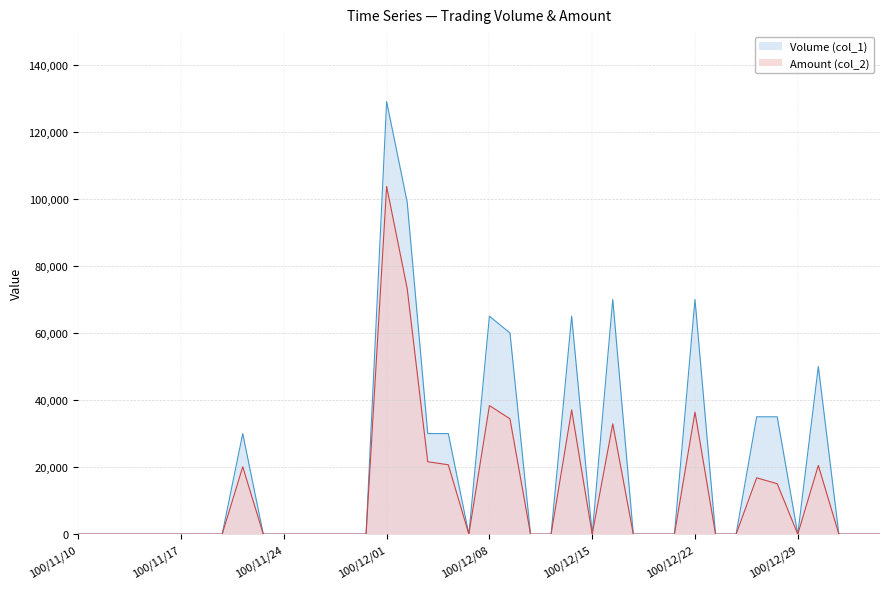

True or false: Amount (col_2) and Volume (col_1) intersect in this chart.

False